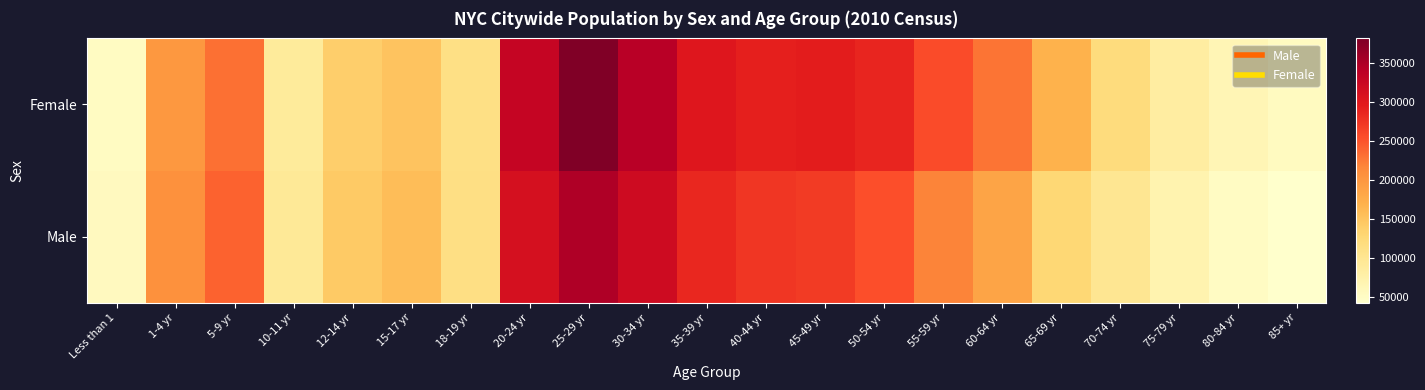

Reading left to right, what are all the values shown in this chart?

Male: Less than 1=55841	1-4 yr=208595	5-9 yr=241413	10-11 yr=94480	12-14 yr=144116	15-17 yr=157351	18-19 yr=114464	20-24 yr=312967	25-29 yr=348048	30-34 yr=320497	35-39 yr=285708	40-44 yr=274657	45-49 yr=270857	50-54 yr=254729	55-59 yr=218466	60-64 yr=185515	65-69 yr=128754	70-74 yr=98867	75-79 yr=71872	80-84 yr=52138	85+ yr=43209
Female: Less than 1=53182	1-4 yr=200106	5-9 yr=231746	10-11 yr=90836	12-14 yr=138722	15-17 yr=151723	18-19 yr=112295	20-24 yr=329618	25-29 yr=382142	30-34 yr=341758	35-39 yr=301699	40-44 yr=292623	45-49 yr=294835	50-54 yr=286955	55-59 yr=257069	60-64 yr=228962	65-69 yr=170000	70-74 yr=120000	75-79 yr=85000	80-84 yr=65000	85+ yr=55000